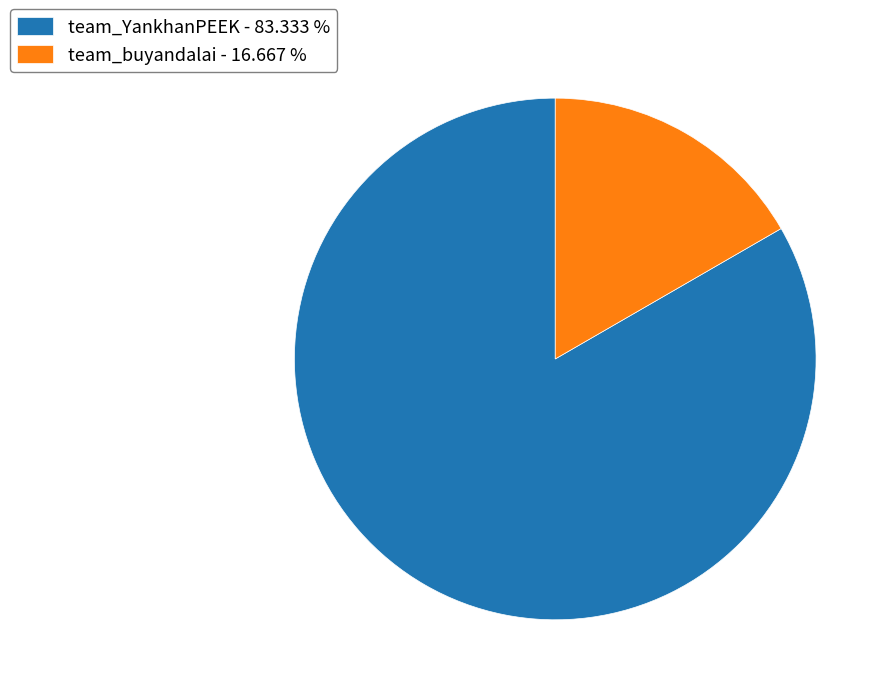

Between team_YankhanPEEK - 83.333 % and team_buyandalai - 16.667 %, which is larger?

team_YankhanPEEK - 83.333 %